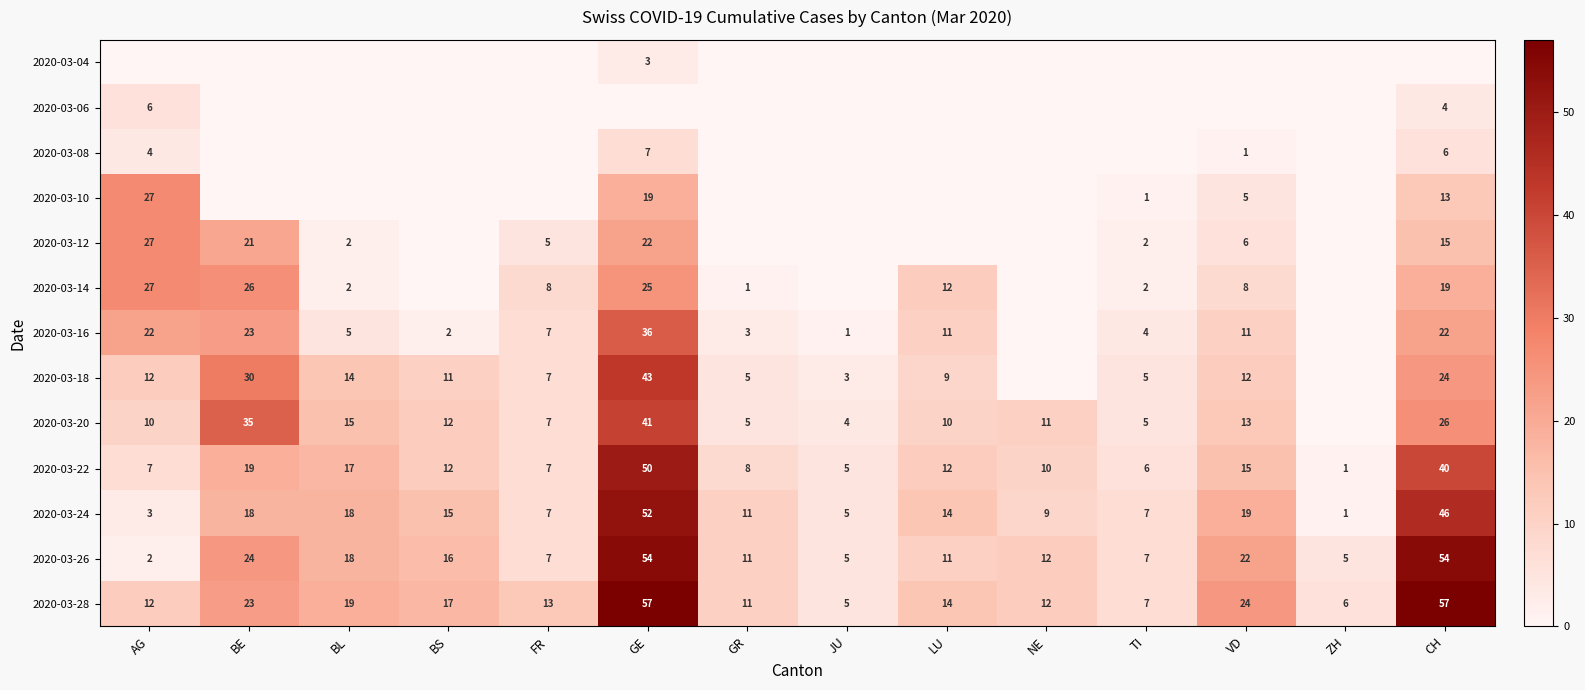

The value of 2020-03-28 at BE is 10. True or false?

False